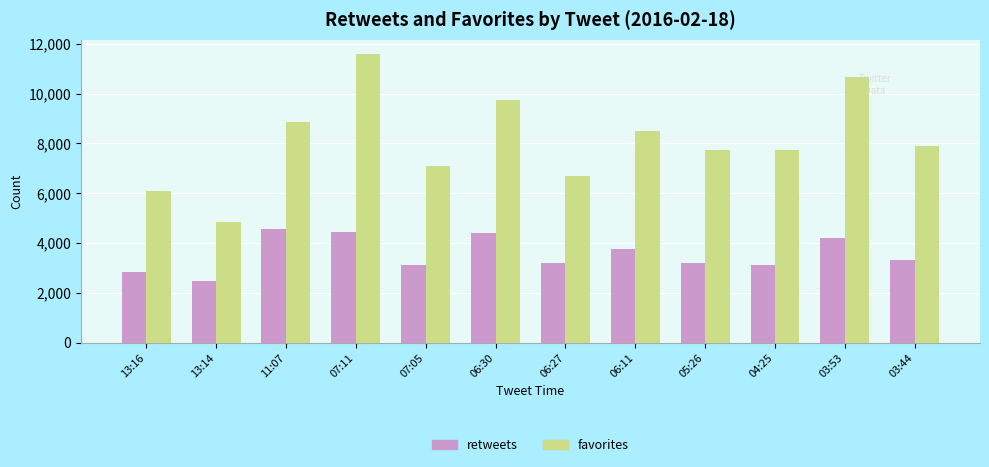

Which series has the largest range (max minus min)?

favorites